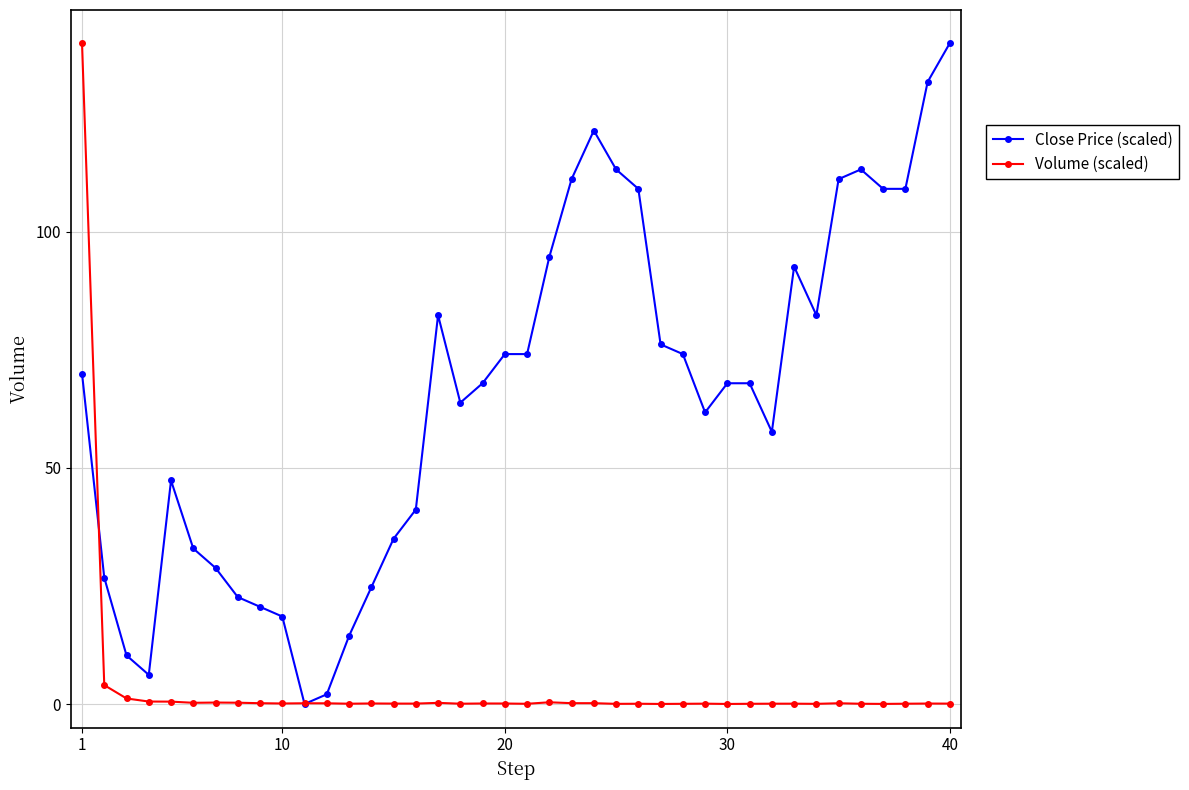

Does the chart have visible grid lines?

Yes